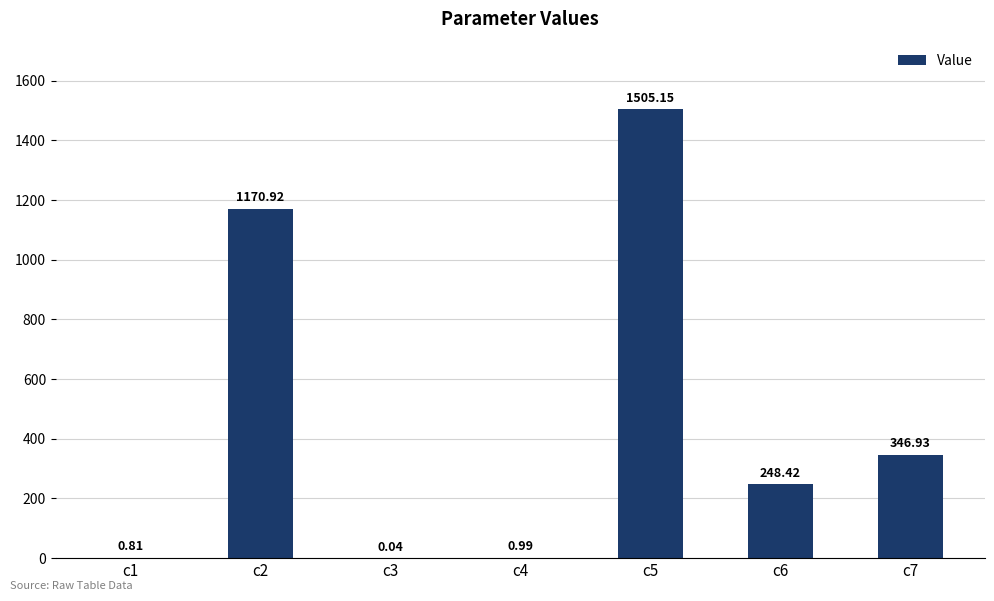

What is the sum of all values?

3273.3